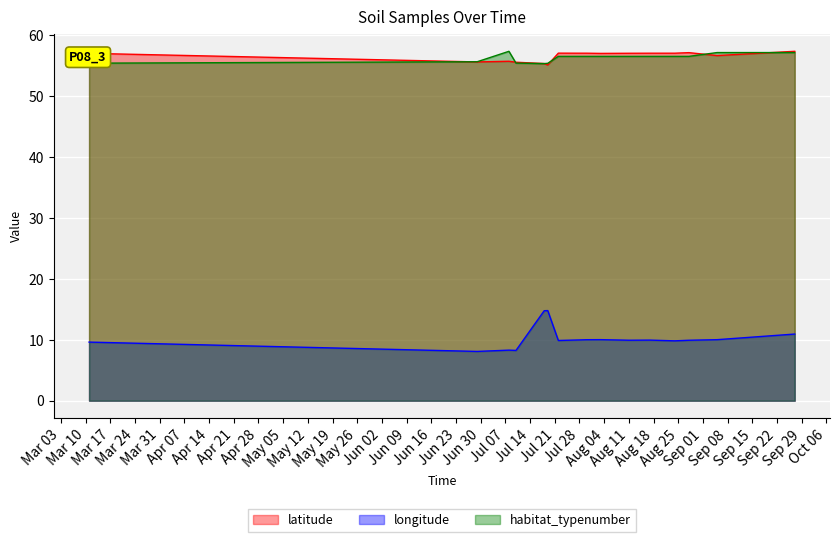

At 2020-07-08, list the series in order from largest to smallest.

habitat_typenumber, latitude, longitude